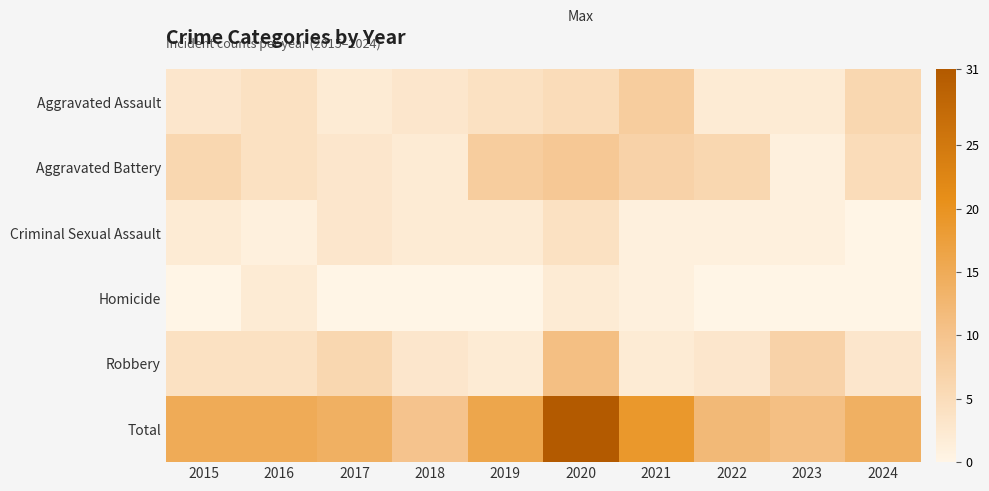

Reading left to right, extract all data points from this chart.

Aggravated Assault: 2015=3	2016=4	2017=2	2018=3	2019=4	2020=5	2021=8	2022=2	2023=2	2024=6
Aggravated Battery: 2015=6	2016=4	2017=3	2018=2	2019=8	2020=9	2021=7	2022=6	2023=1	2024=5
Criminal Sexual Assault: 2015=2	2016=1	2017=3	2018=2	2019=2	2020=4	2021=1	2022=1	2023=1	2024=0
Homicide: 2015=0	2016=2	2017=0	2018=0	2019=0	2020=2	2021=1	2022=0	2023=0	2024=0
Robbery: 2015=4	2016=4	2017=6	2018=3	2019=2	2020=11	2021=2	2022=3	2023=7	2024=3
Total: 2015=15	2016=15	2017=14	2018=10	2019=16	2020=31	2021=19	2022=12	2023=11	2024=14